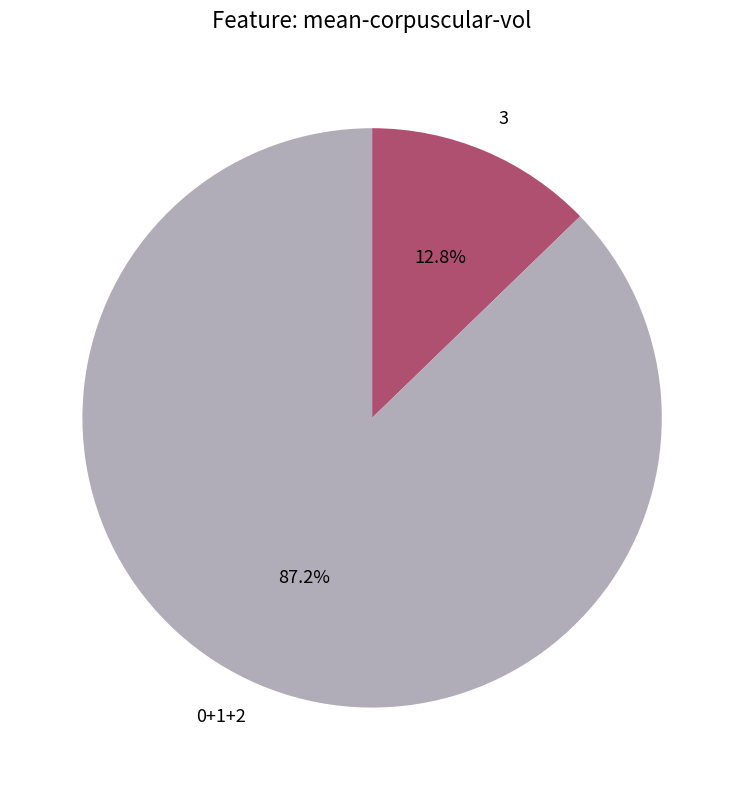

What percentage is NOT represented by 0+1+2?

12.8%